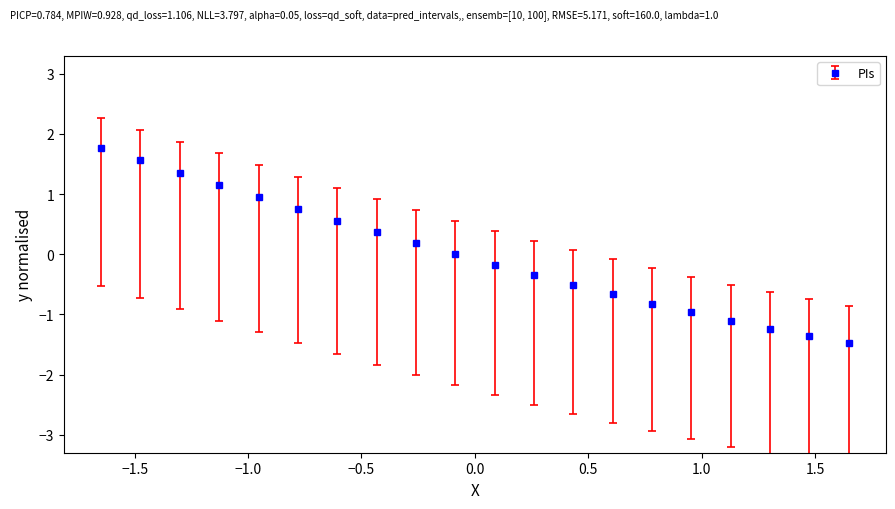

True or false: the data has more than 1 interior local peaks.

False